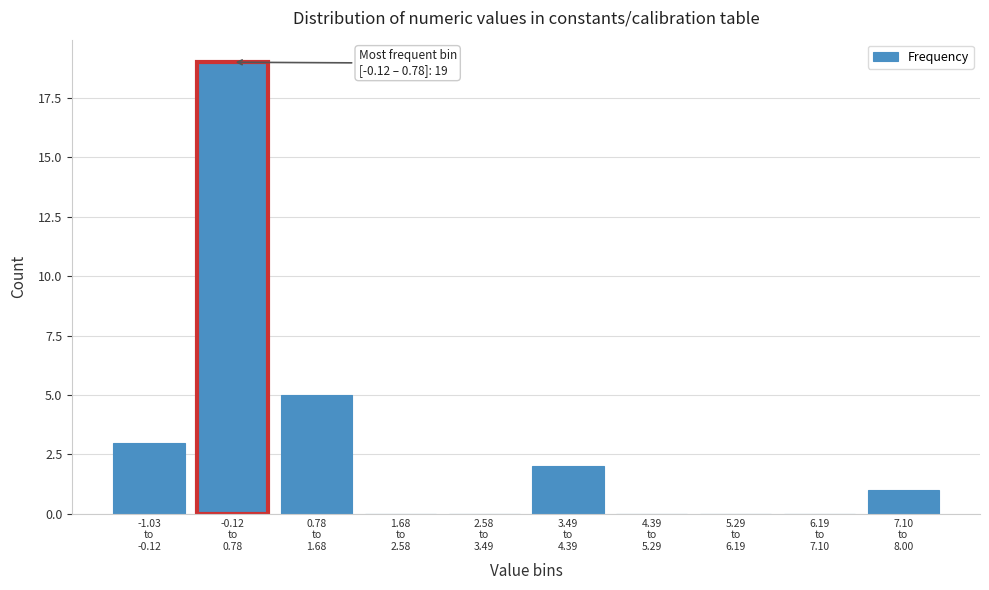

What is the maximum value shown in the chart?

19